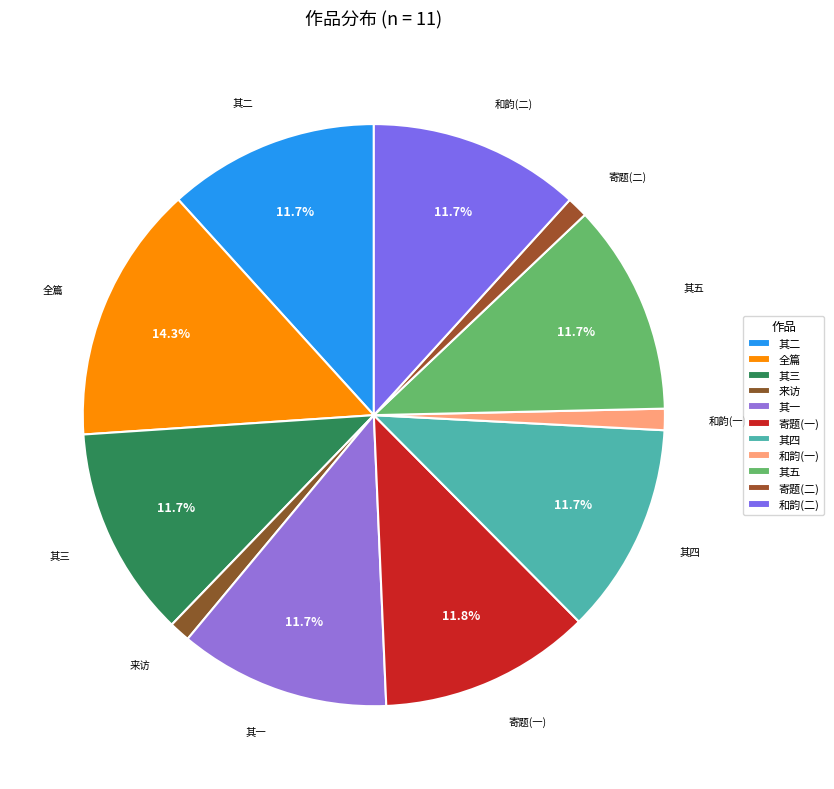

How many segments does this pie chart have?

11